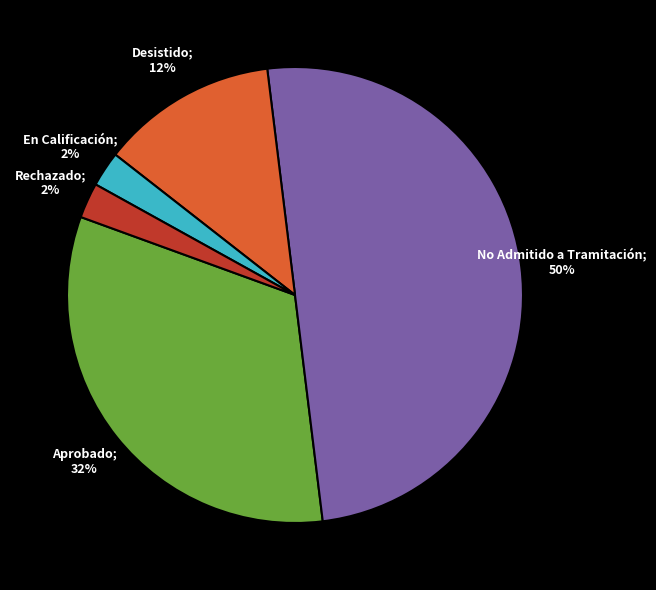

To the nearest percent, what is the average slice percentage?

20%